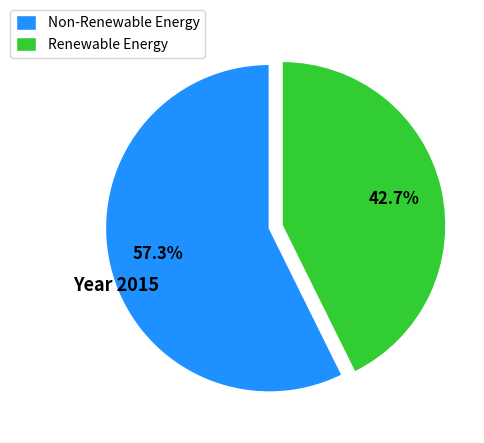

Rank the categories by value from lowest to highest.

Renewable Energy, Non-Renewable Energy